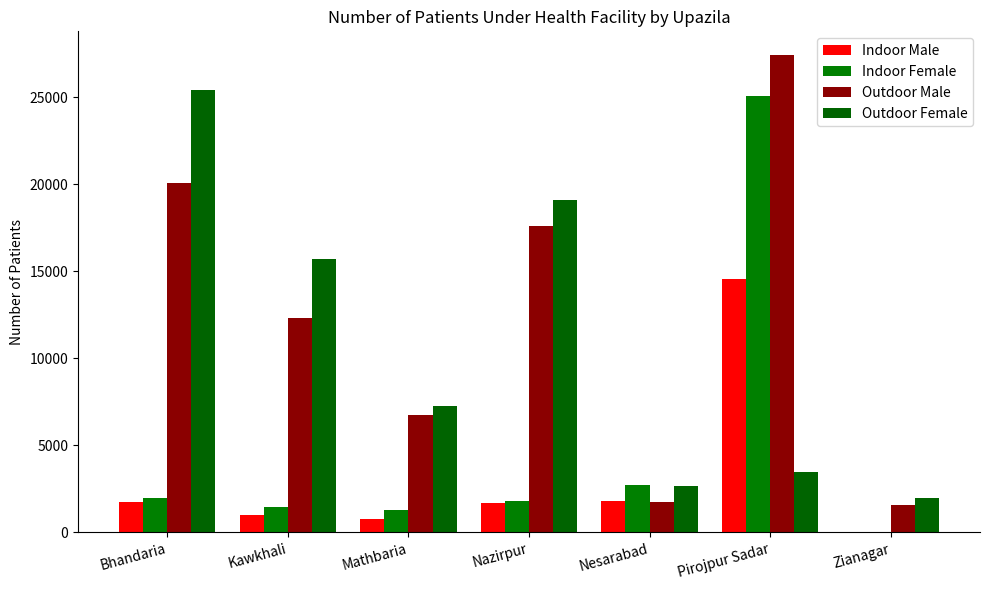

Count the number of data series in this chart.

4